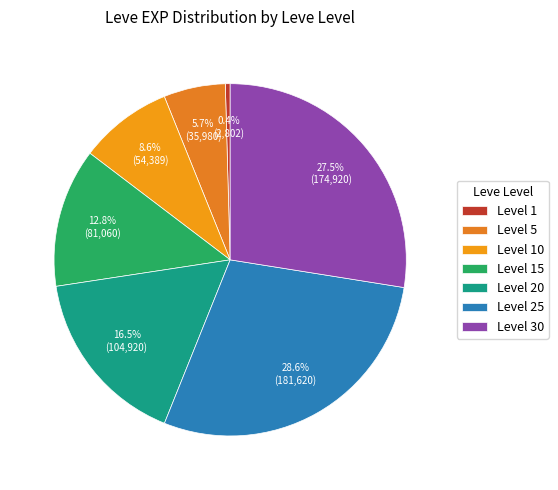

Is there any slice that represents more than half of the pie?

No